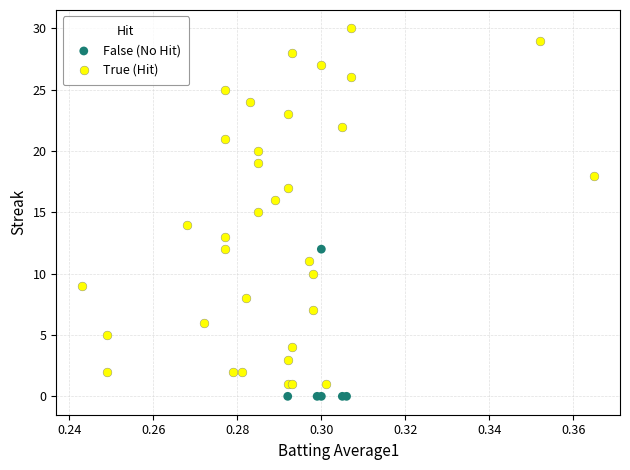

Which series has the largest Y range (max minus min)?

True (Hit)